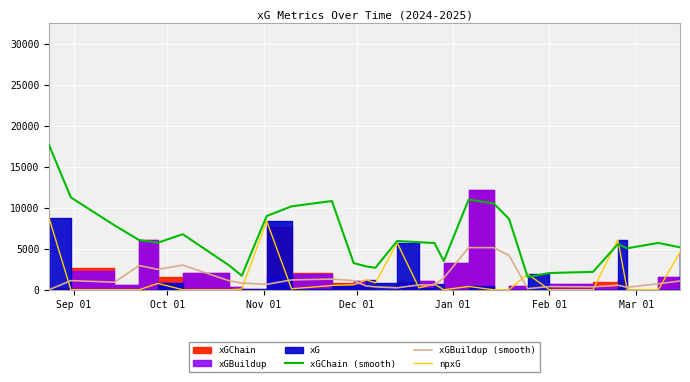

Which series ends up on top after the final intersection of npxG and xGBuildup (smooth)?

npxG